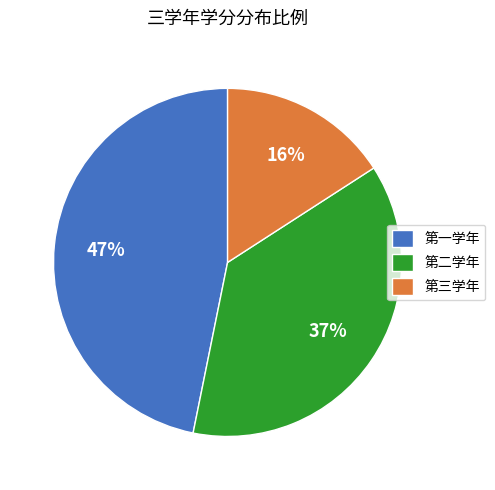

Rank the categories by value from highest to lowest.

第一学年, 第二学年, 第三学年